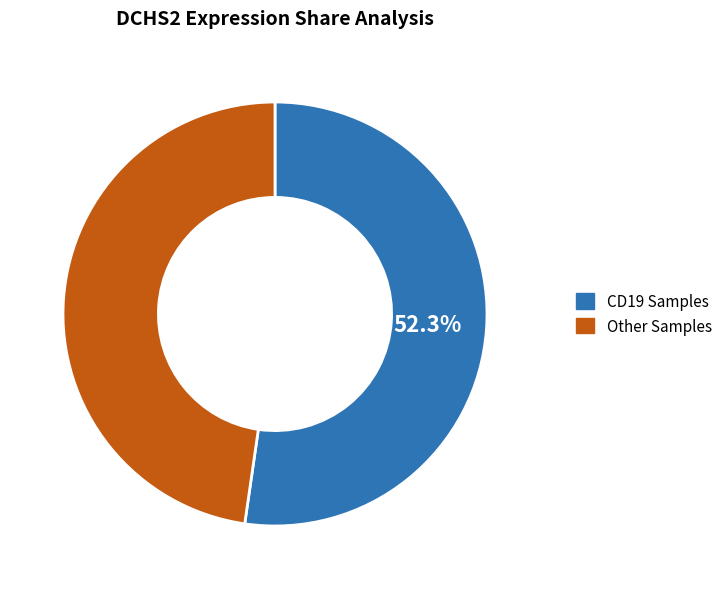

Is the sum of Other Samples and CD19 Samples greater than half?

Yes